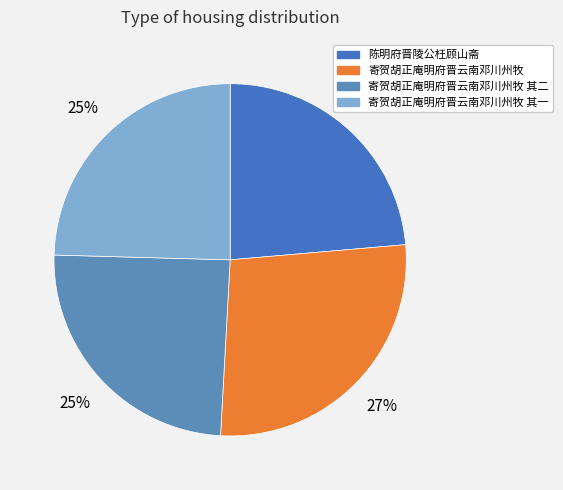

Approximately how many times larger is the value at 寄贺胡正庵明府晋云南邓川州牧 其二 compared to 陈明府晋陵公枉顾山斋?

1.0